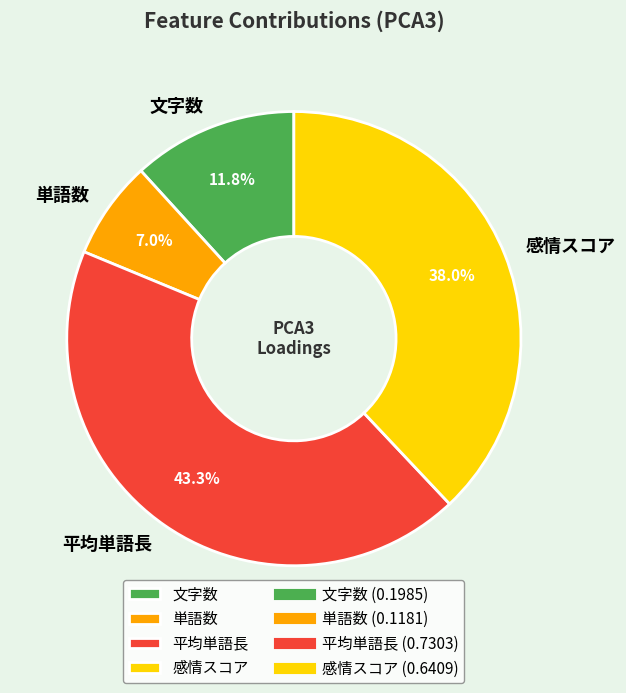

Combined, do 感情スコア and 平均単語長 account for over 50%?

Yes